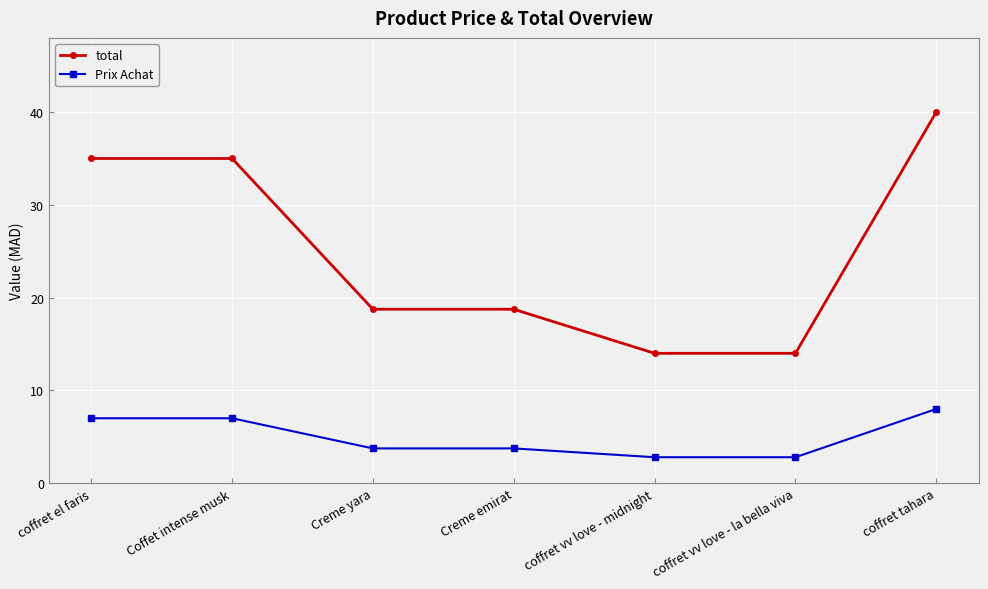

What is the label of the 6th point from the left?

coffret vv love - la bella viva